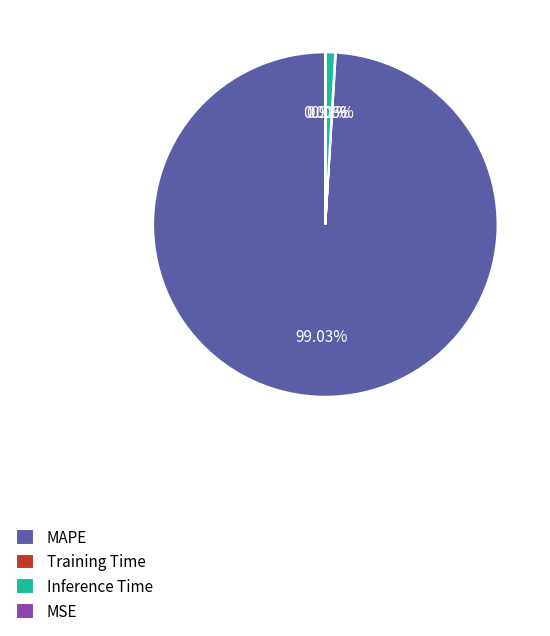

What is the largest slice in the pie chart?

MAPE